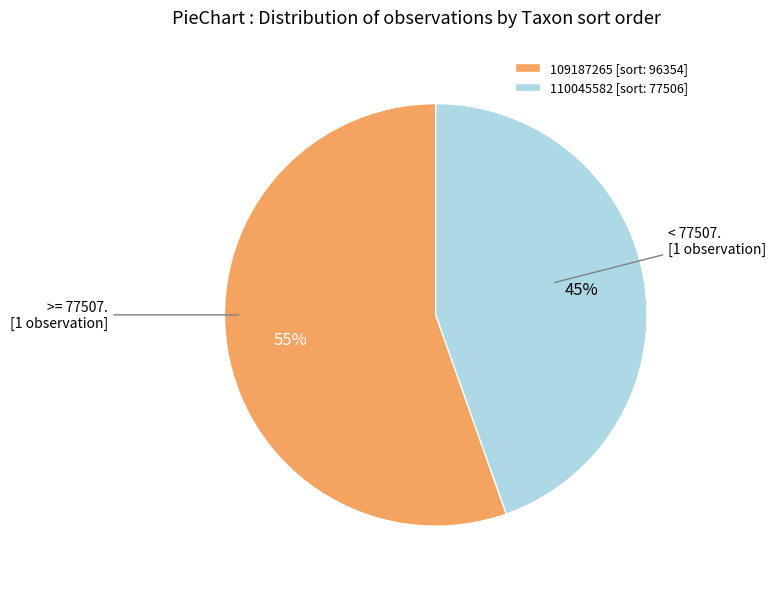

Does any single category account for the majority?

Yes